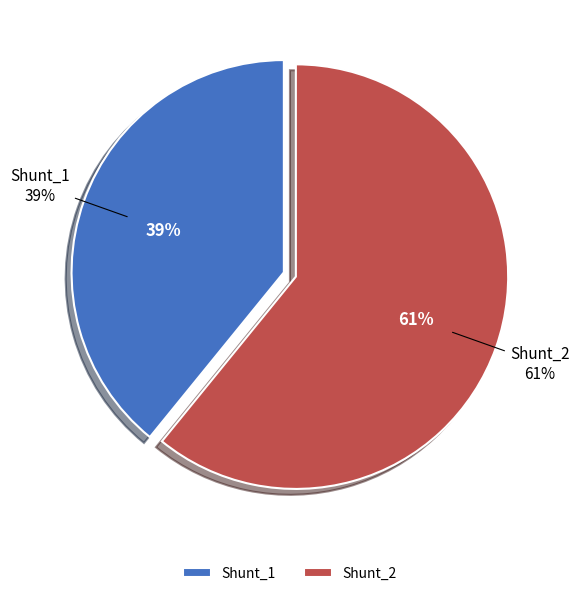

Count the number of slices in the pie.

2